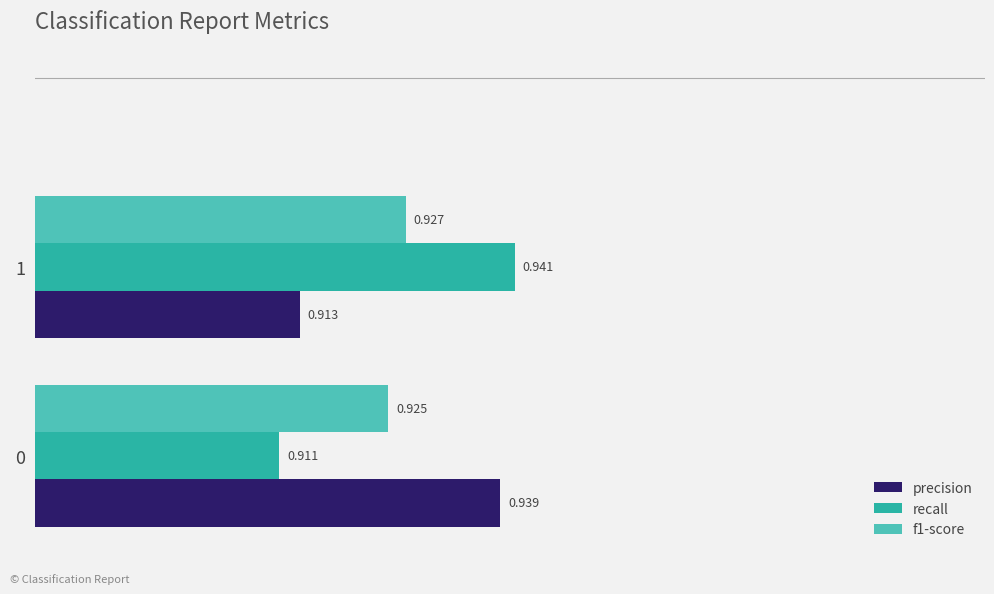

Between 0 and 1, which series saw the biggest shift?

recall